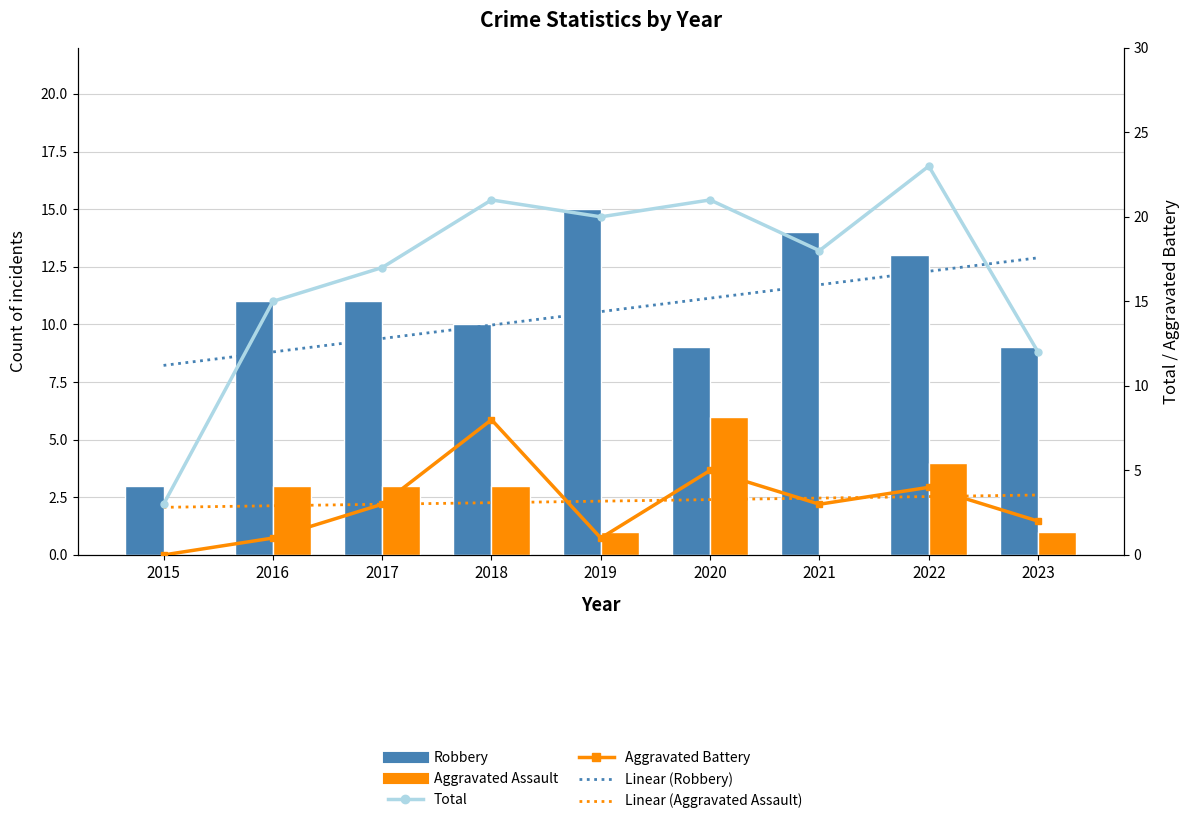

Reading left to right, list all the values displayed in this chart.

Linear (Robbery): 8.2	8.8	9.4	10.0	10.6	11.1	11.7	12.3	12.9
Linear (Aggravated Assault): 2.1	2.1	2.2	2.3	2.3	2.4	2.5	2.5	2.6
Robbery: 3.0	11.0	11.0	10.0	15.0	9.0	14.0	13.0	9.0
Aggravated Assault: 0.0	3.0	3.0	3.0	1.0	6.0	0.0	4.0	1.0
Total (line): 3.0	15.0	17.0	21.0	20.0	21.0	18.0	23.0	12.0
Aggravated Battery (line): 0.0	1.0	3.0	8.0	1.0	5.0	3.0	4.0	2.0